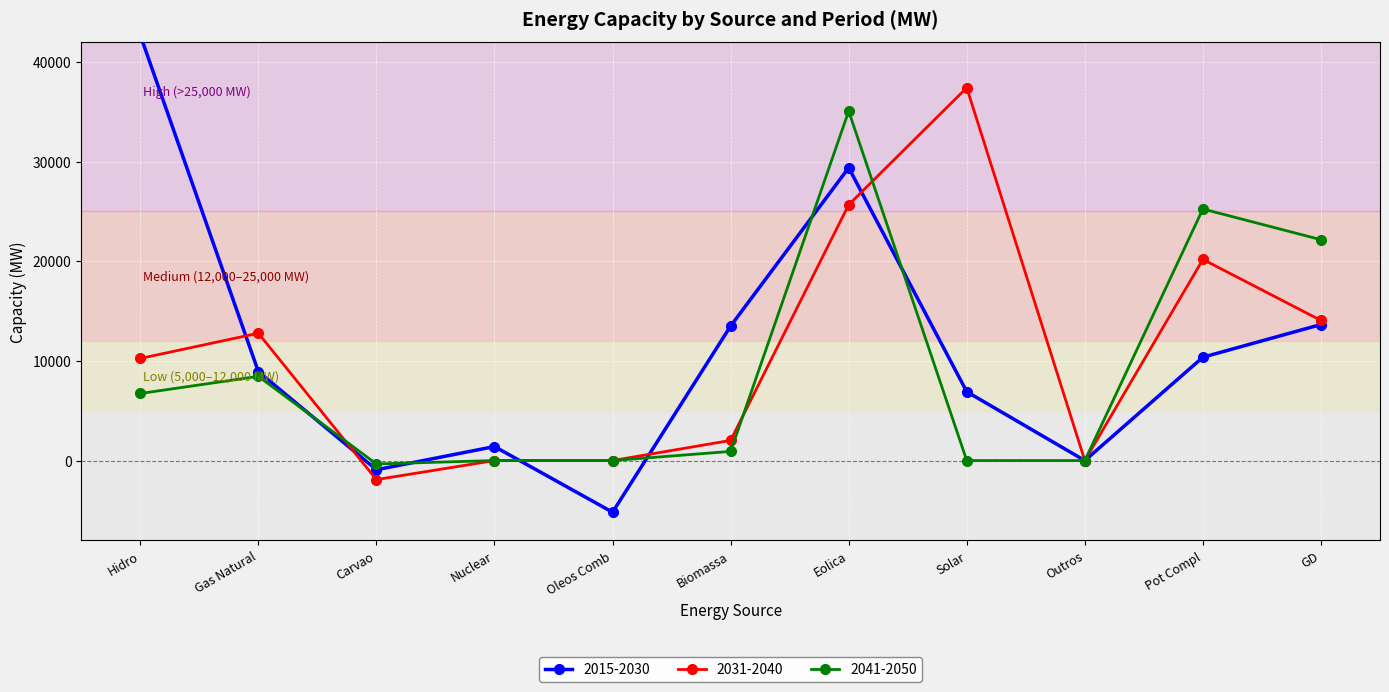

How many data points in 2015-2030 are above 8925?

5